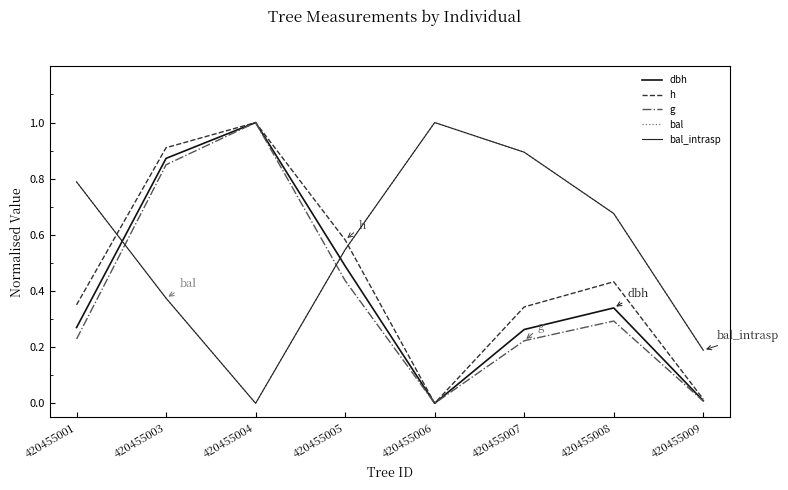

Does the chart display data point markers on the line(s)?

No